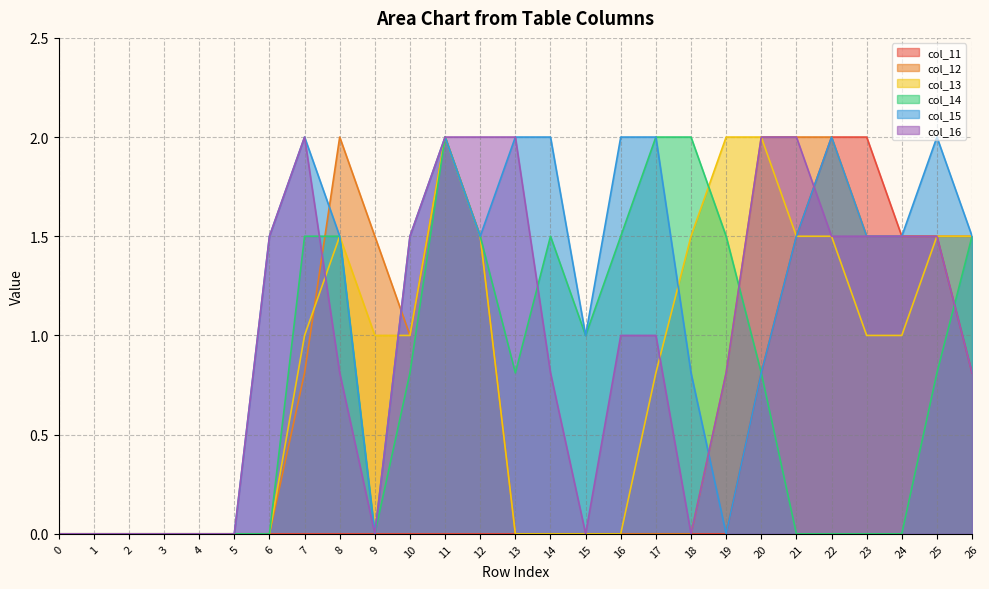

What is the maximum value for col_11?

2.0